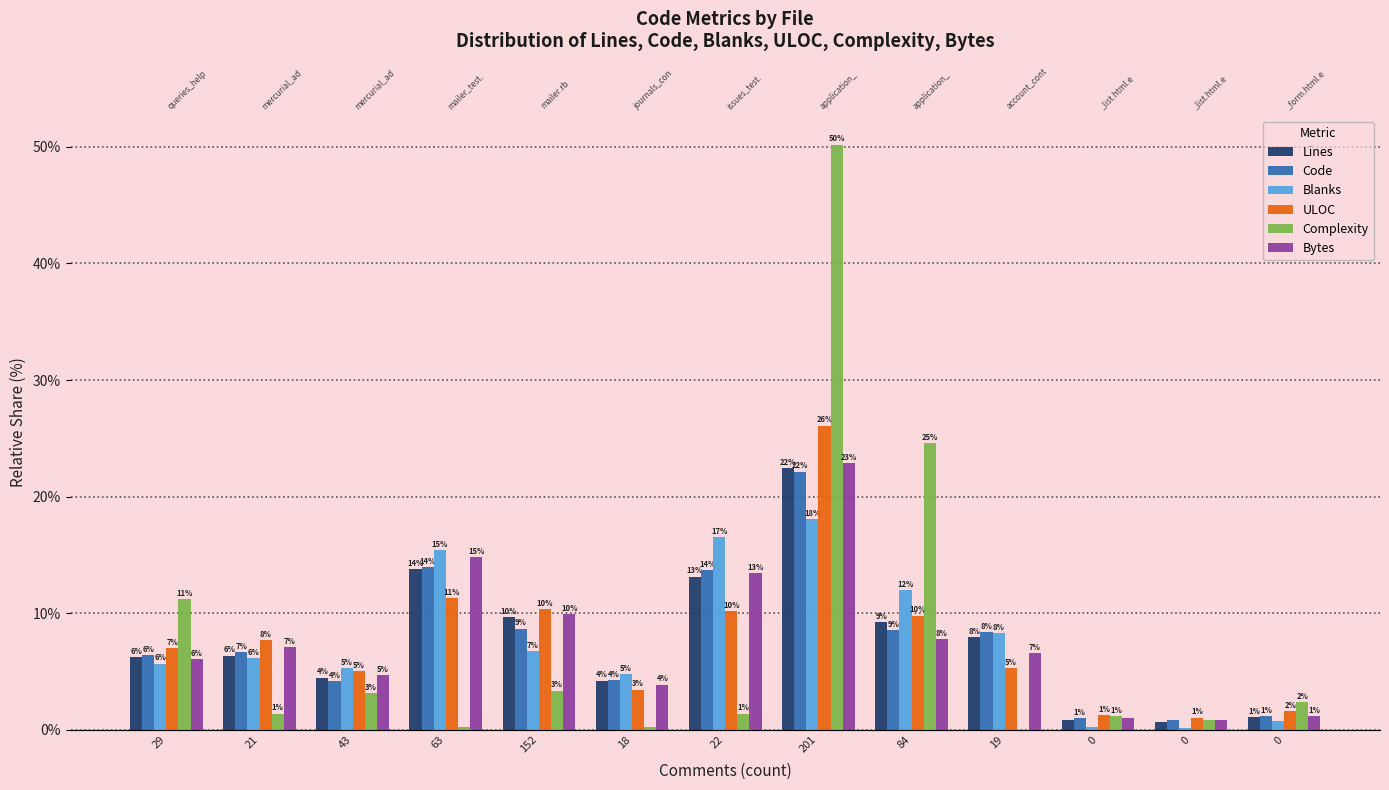

At 0, list the series in order from largest to smallest.

ULOC, Complexity, Code, Bytes, Lines, Blanks